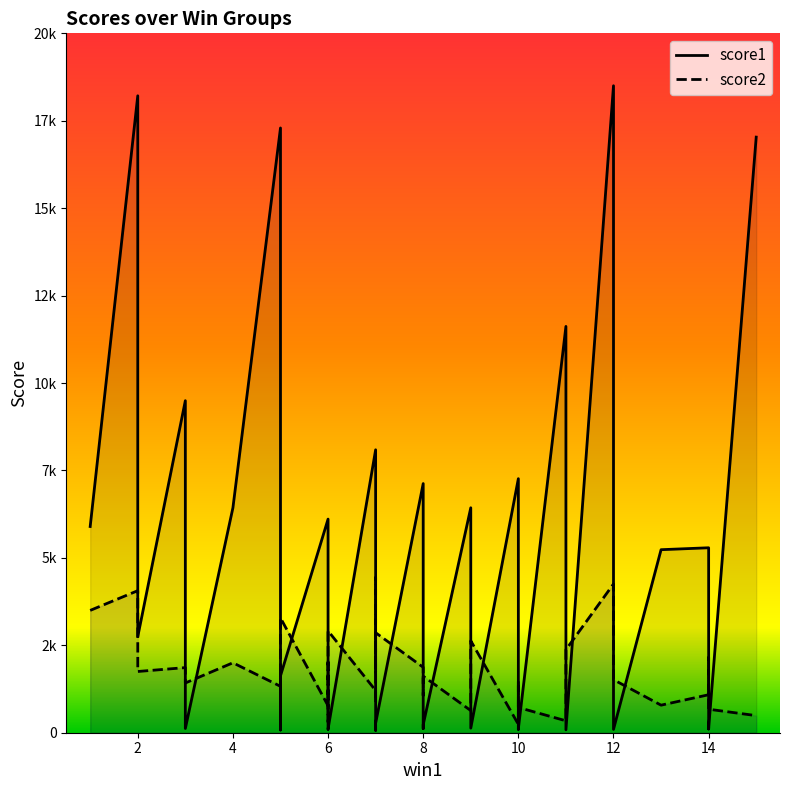

How many lines are shown in the chart?

2